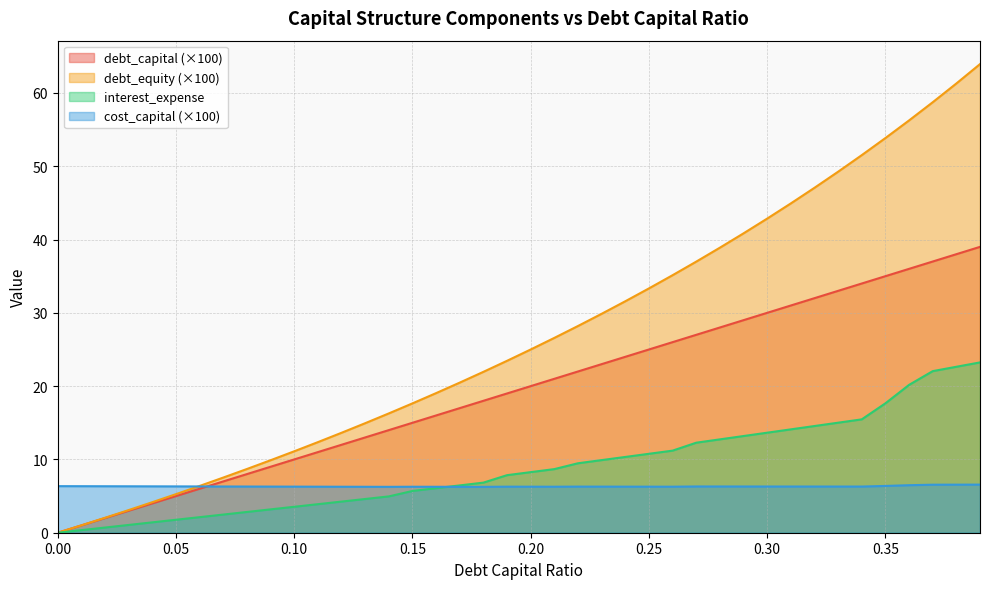

Is it true that cost_capital equals 2.7 at 0.21?

False